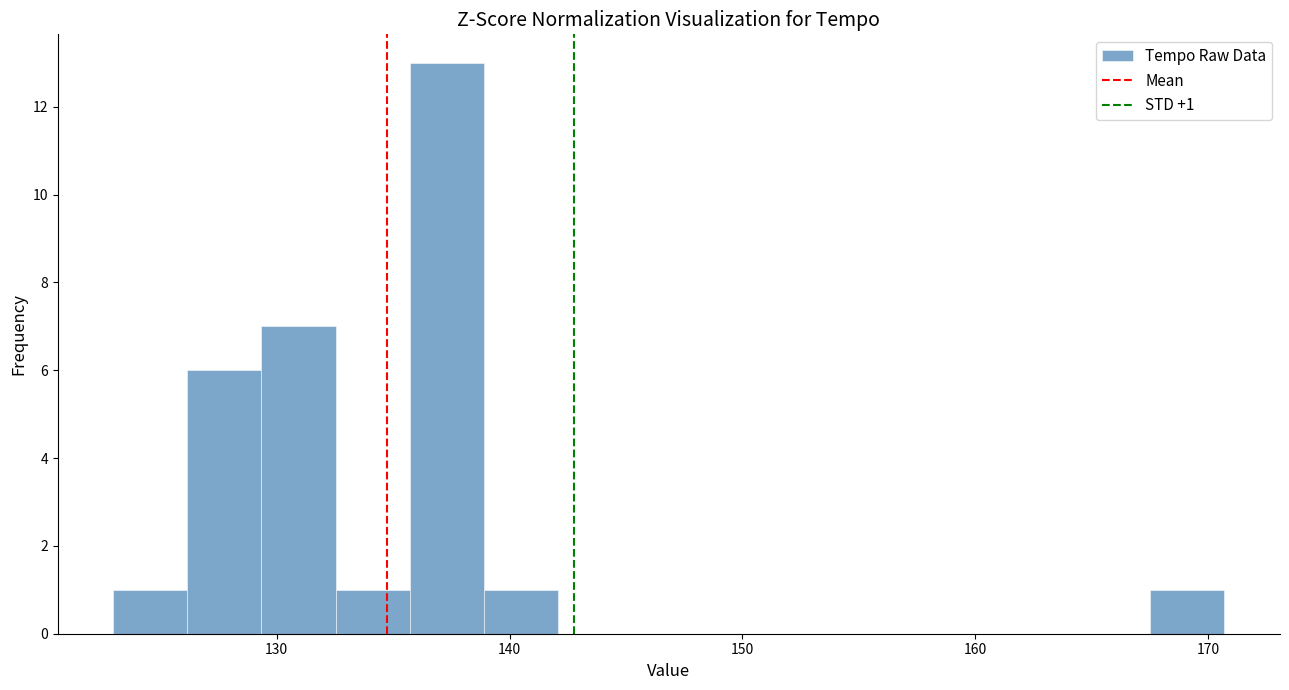

Around what value on the x-axis is the tallest bar? Give the approximate position of its centre, as read against the axis.

137